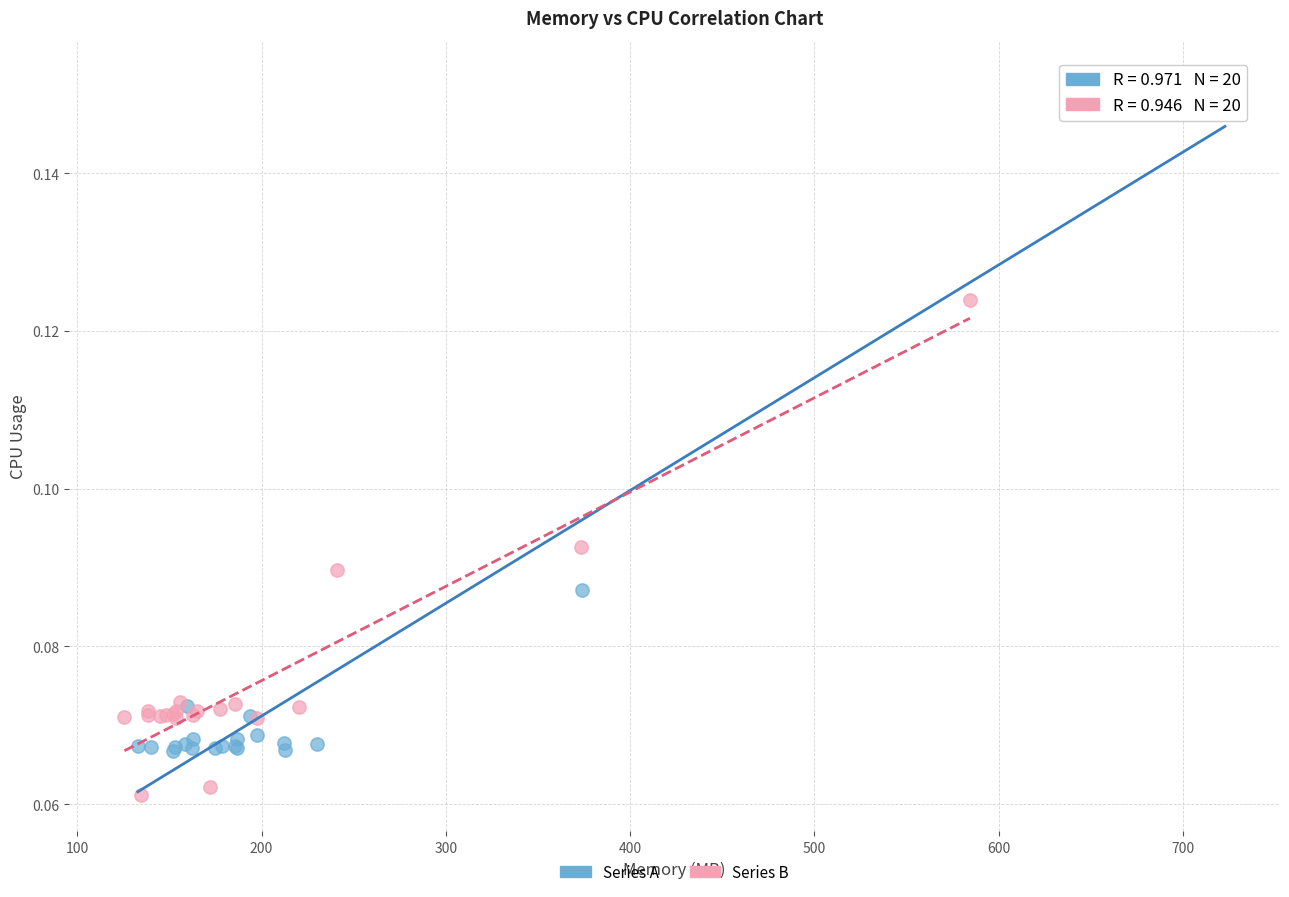

Which series reaches the maximum Y coordinate?

Series A